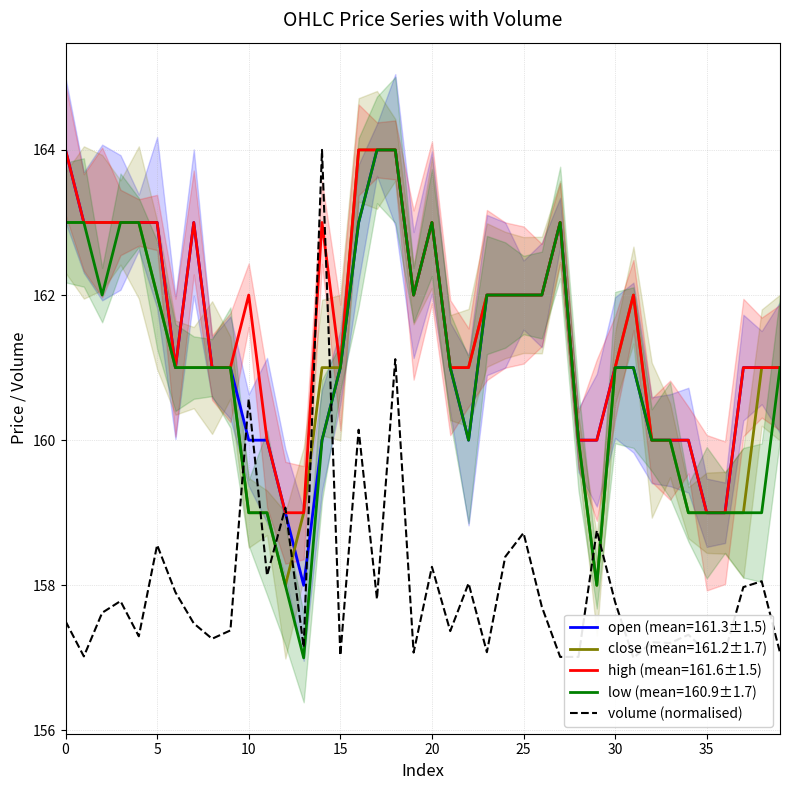

What is the ratio of the value at 14 to the value at 20?

1.0